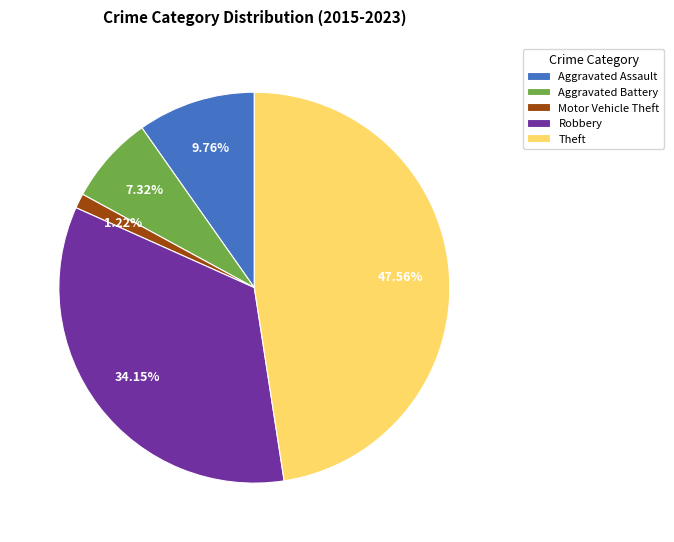

What portion of the pie excludes Theft?

52.4%